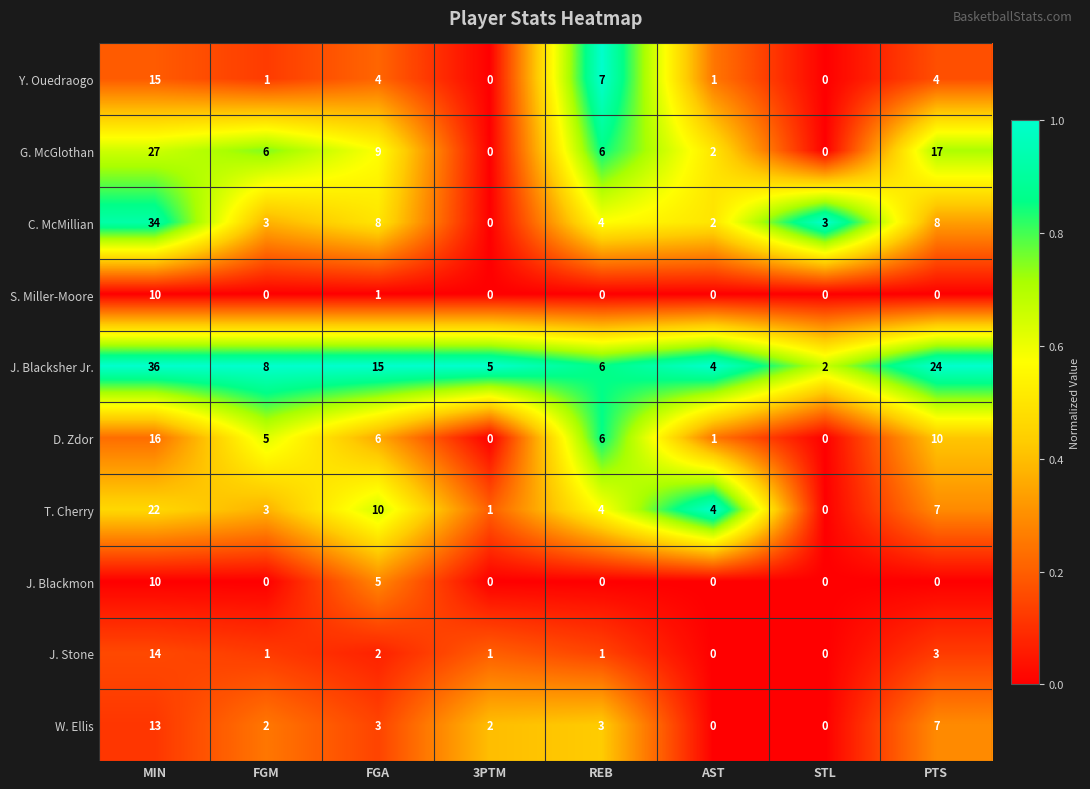

What value does the C. McMillian series have at FGM, to the nearest 5?

5